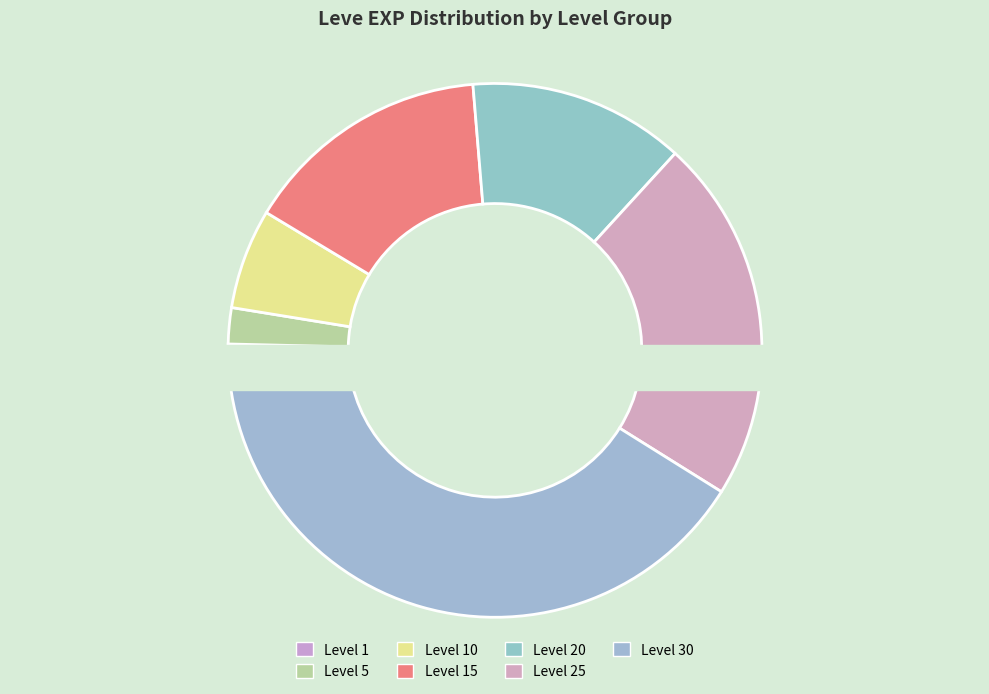

To the nearest percent, what portion does Level 10 represent?

6%